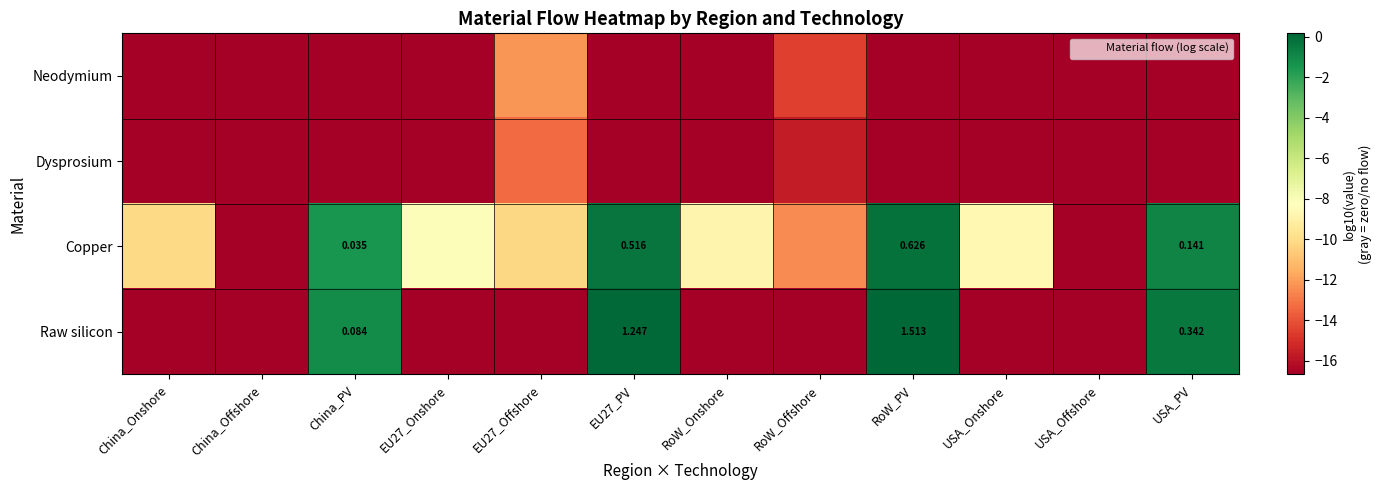

At which label does Raw silicon reach its minimum?

China_Onshore